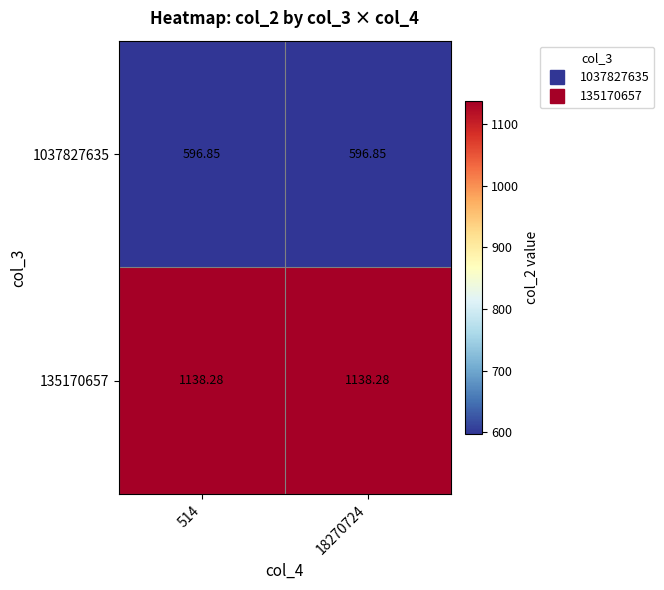

Is the value of 1037827635 at 18270724 greater than the value of 135170657 at 514?

No